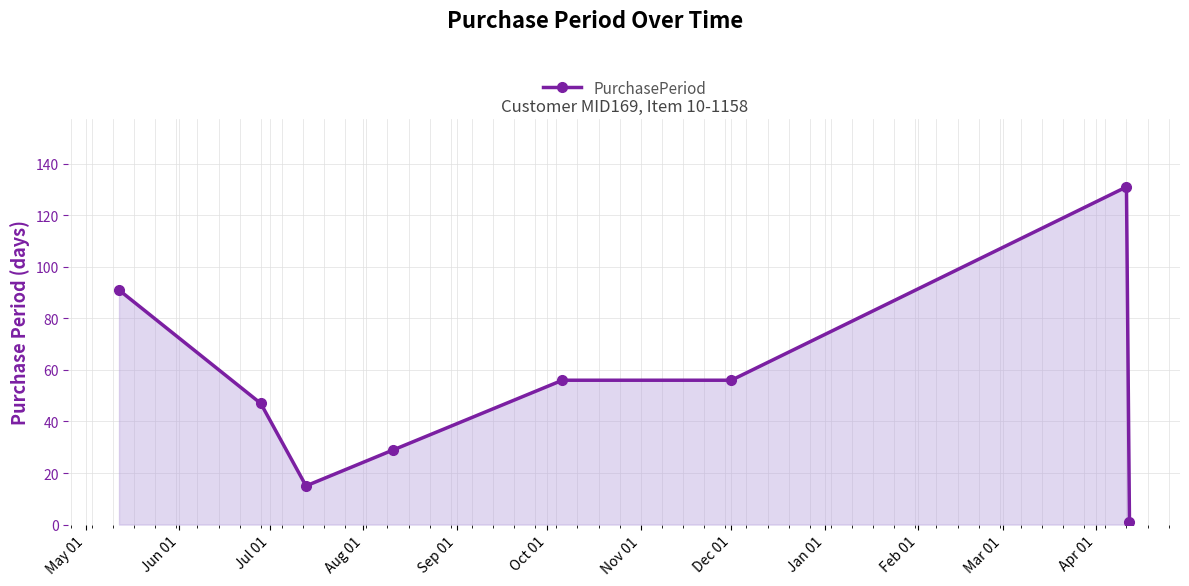

What is the value of the 4th point from the left?

29